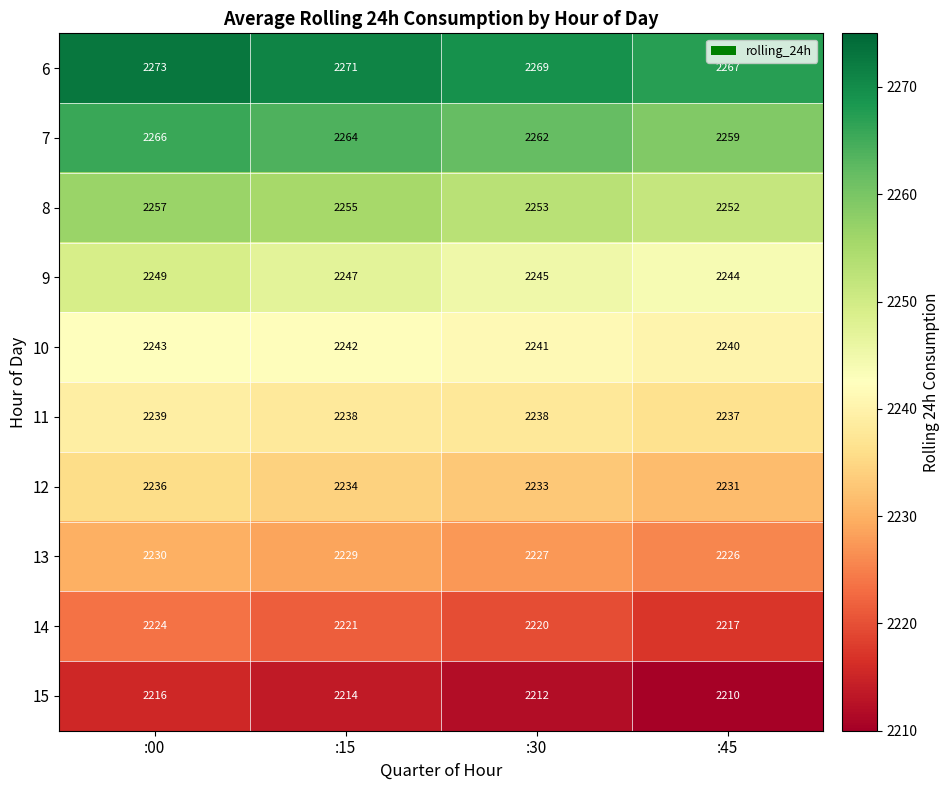

What is the sum of the 6 values at :00 and :30?

4542